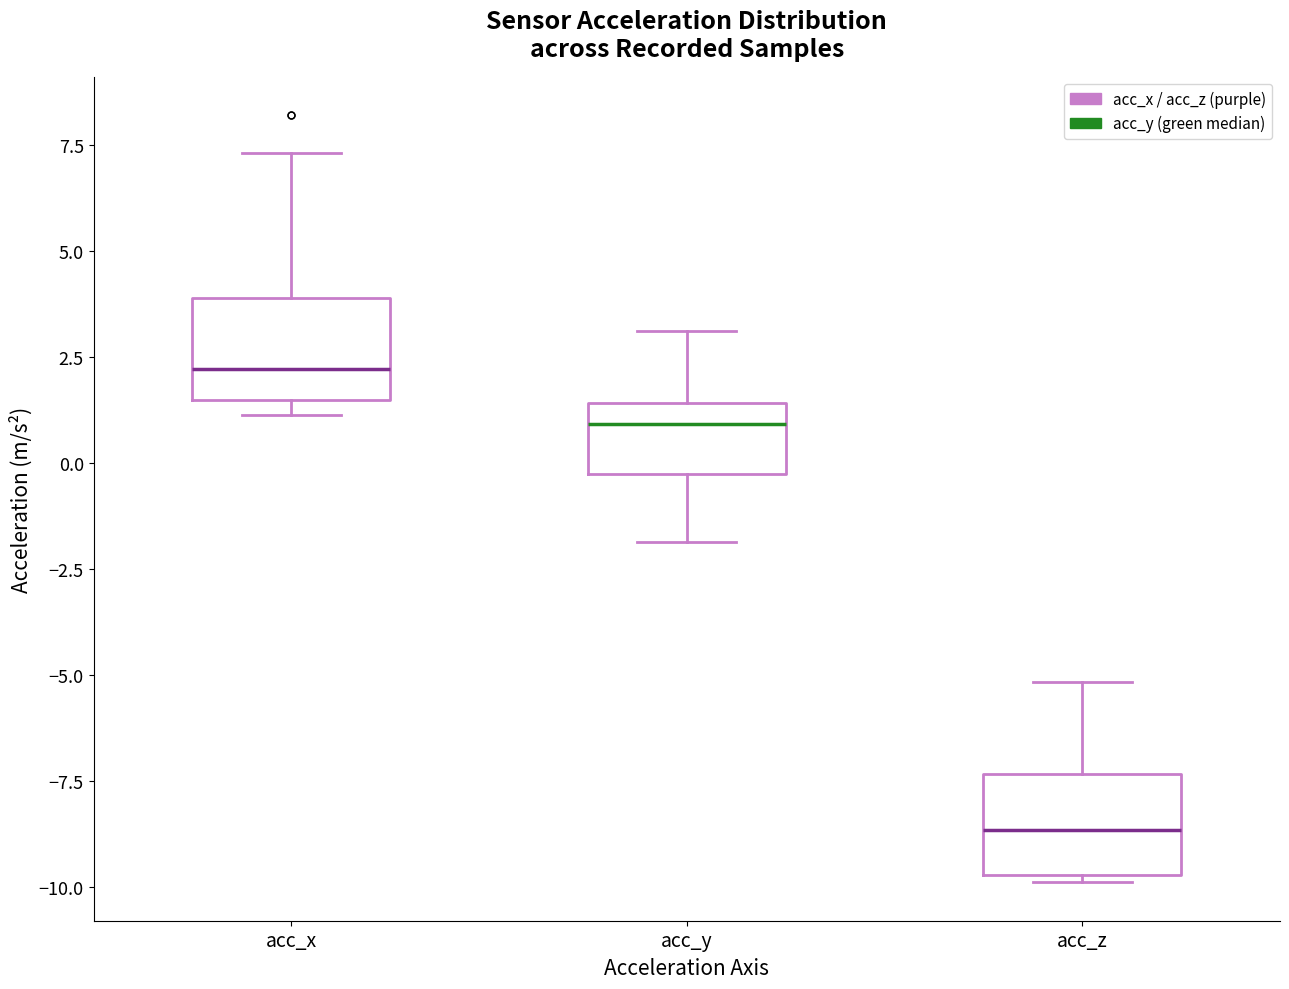

Reading left to right, transcribe this box plot: for each box, give where its median line is, the range the box spans, and where its two whiskers end, as read against the y-axis. The values are not printed on the chart, so give them approximately, as read against the axis.

acc_x: median 2.0, box 1.5 to 4.0, whiskers 1.0 to 7.5
acc_y: median 1.0, box -0.5 to 1.5, whiskers -2.0 to 3.0
acc_z: median -8.5, box -9.5 to -7.5, whiskers -10.0 to -5.0